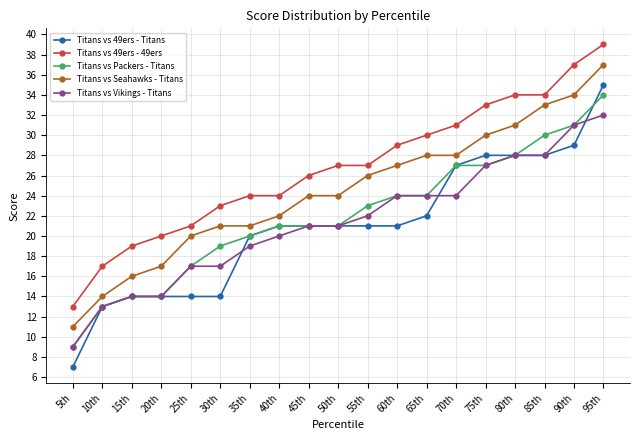

How many lines are shown in the chart?

5